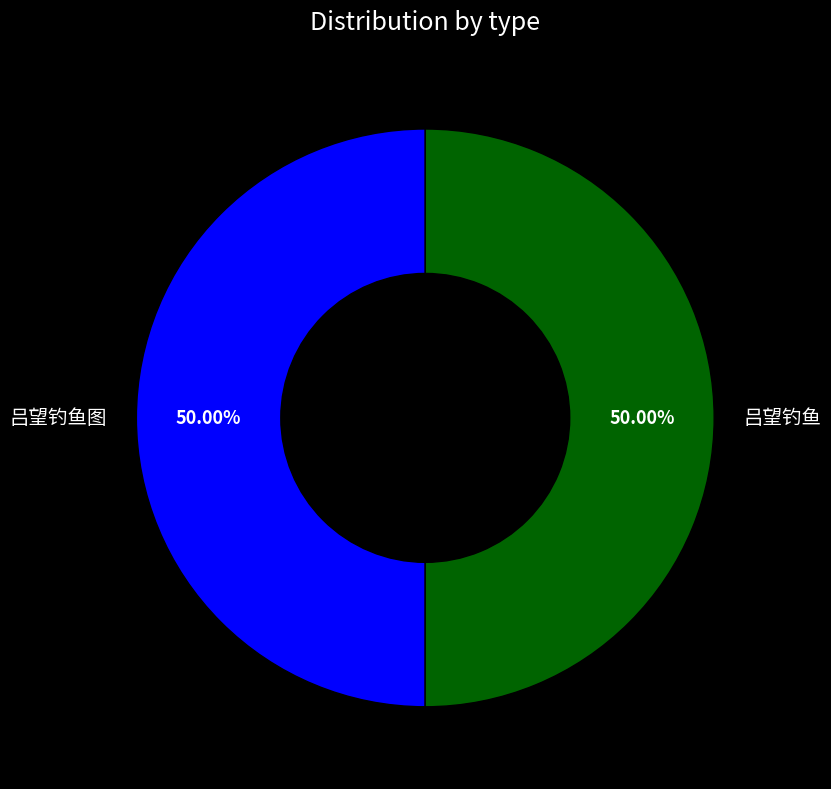

Combined, do 吕望钓鱼 and 吕望钓鱼图 account for over 50%?

Yes